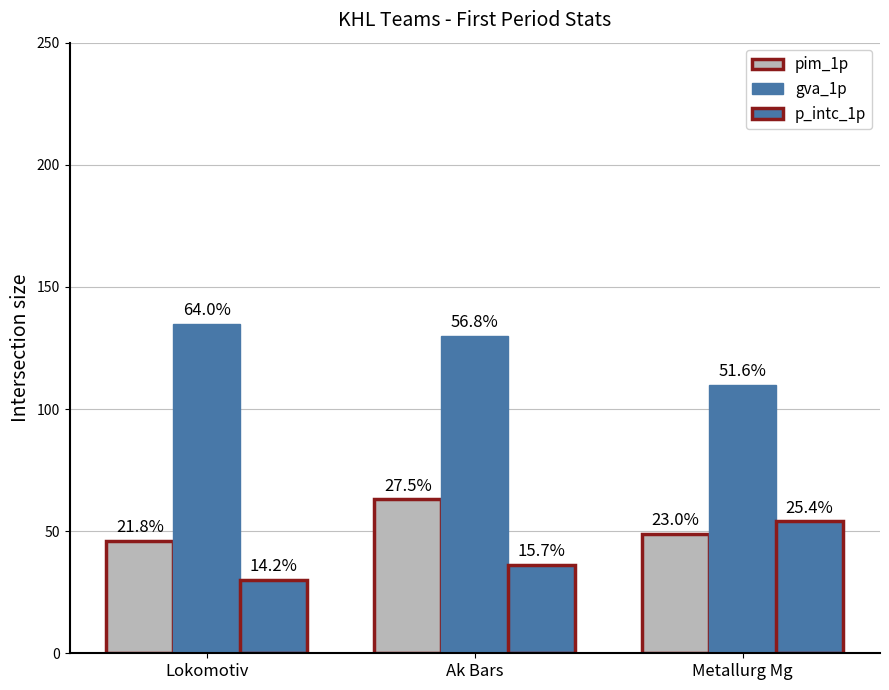

Between Lokomotiv and Ak Bars, which series saw the biggest shift?

pim_1p